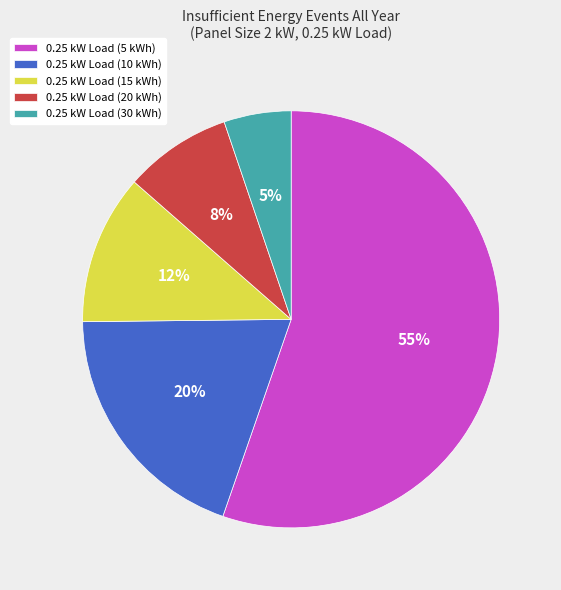

True or false: 0.25 kW Load (10 kWh) accounts for 20% of the total.

True